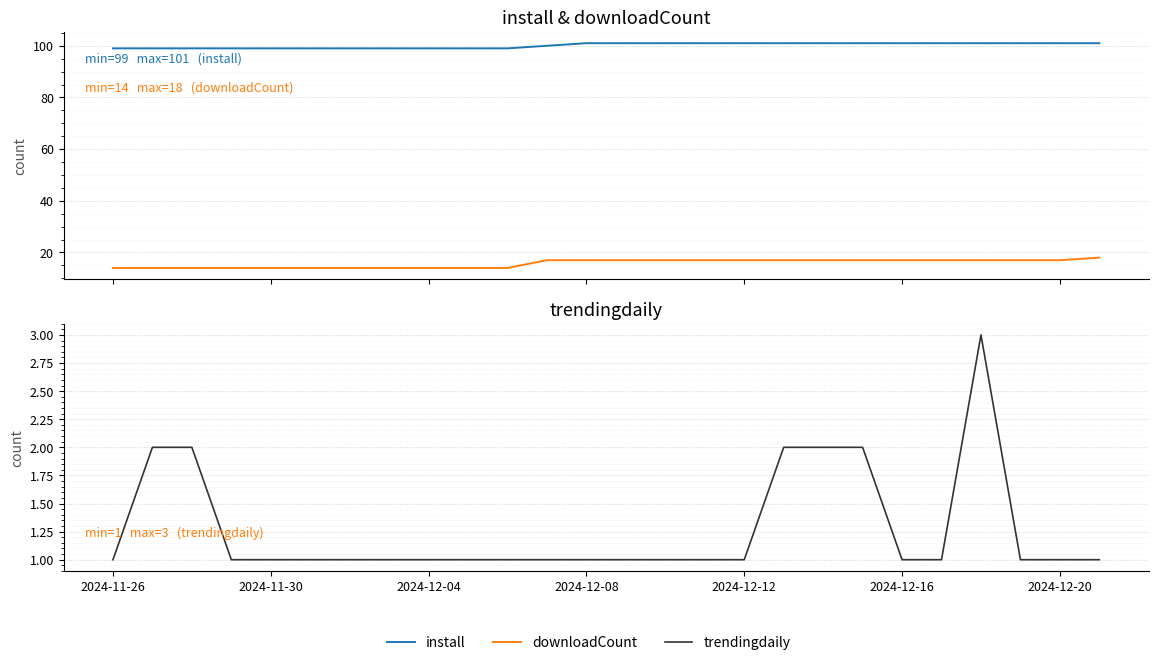

What is the difference between the maximum and minimum values in the trendingdaily series?

2